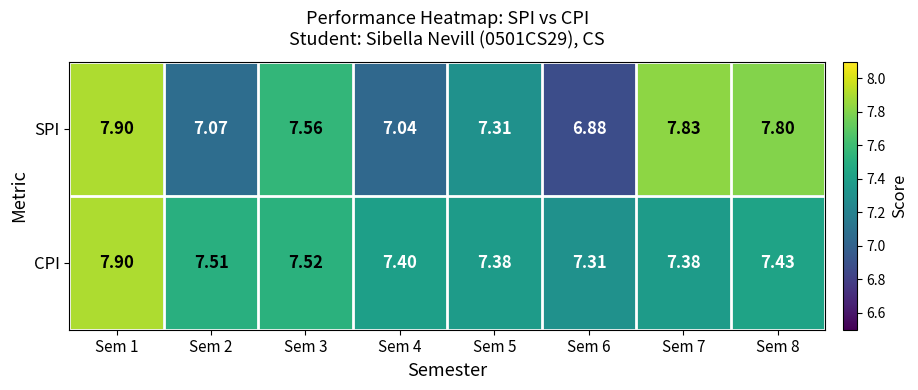

Is the value of SPI at Sem 5 greater than the value of CPI at Sem 8?

No